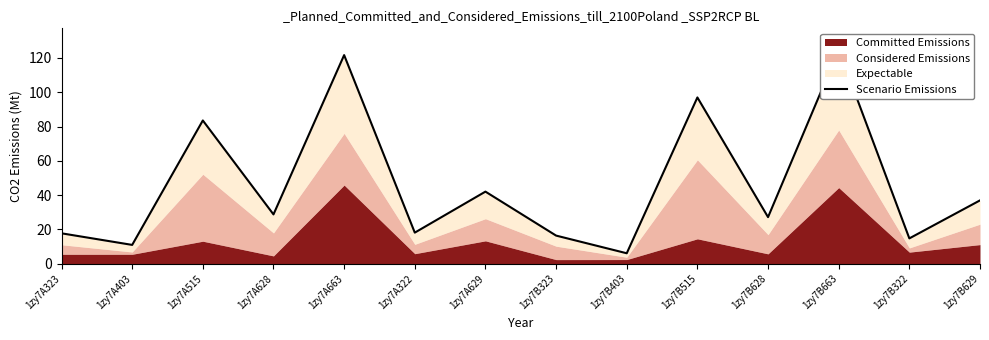

The value at 1zy7A628 is 12.0. True or false?

False